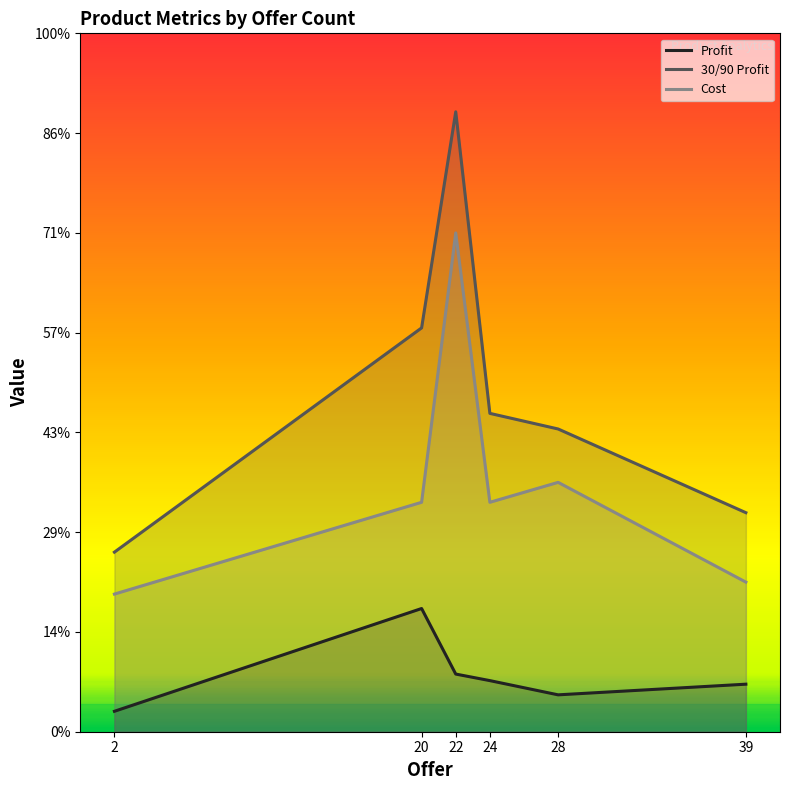

Reading left to right, list all the values displayed in this chart.

Profit: 20.5	123.5	57.8	51.2	37.0	47.6
30/90 Profit: 180.0	404.8	621.4	319.1	303.4	219.6
Cost: 137.9	229.9	499.9	229.9	249.9	149.9